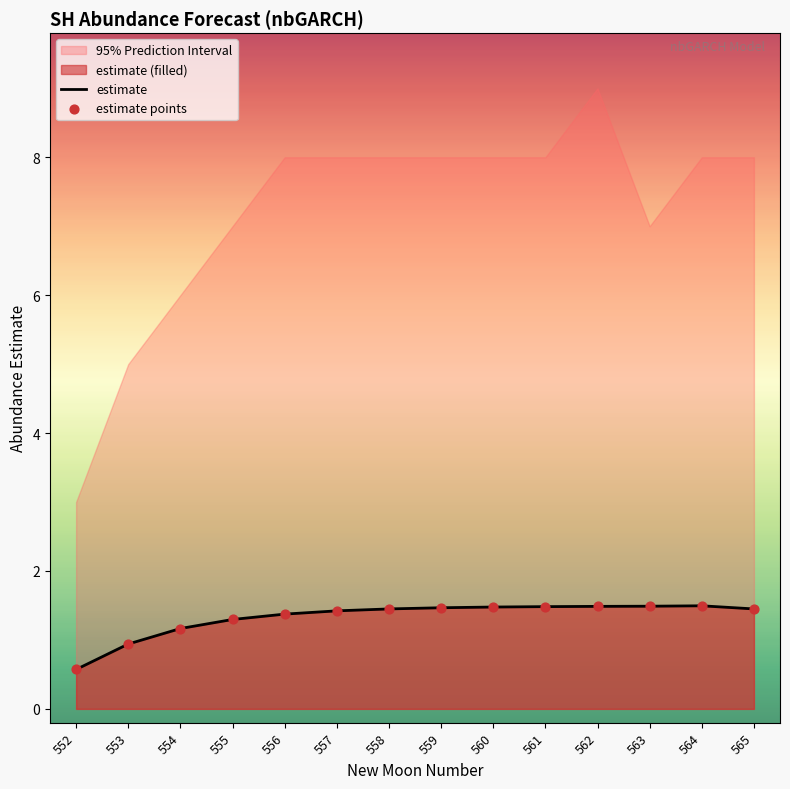

At which category is the sum across all series the highest?

564